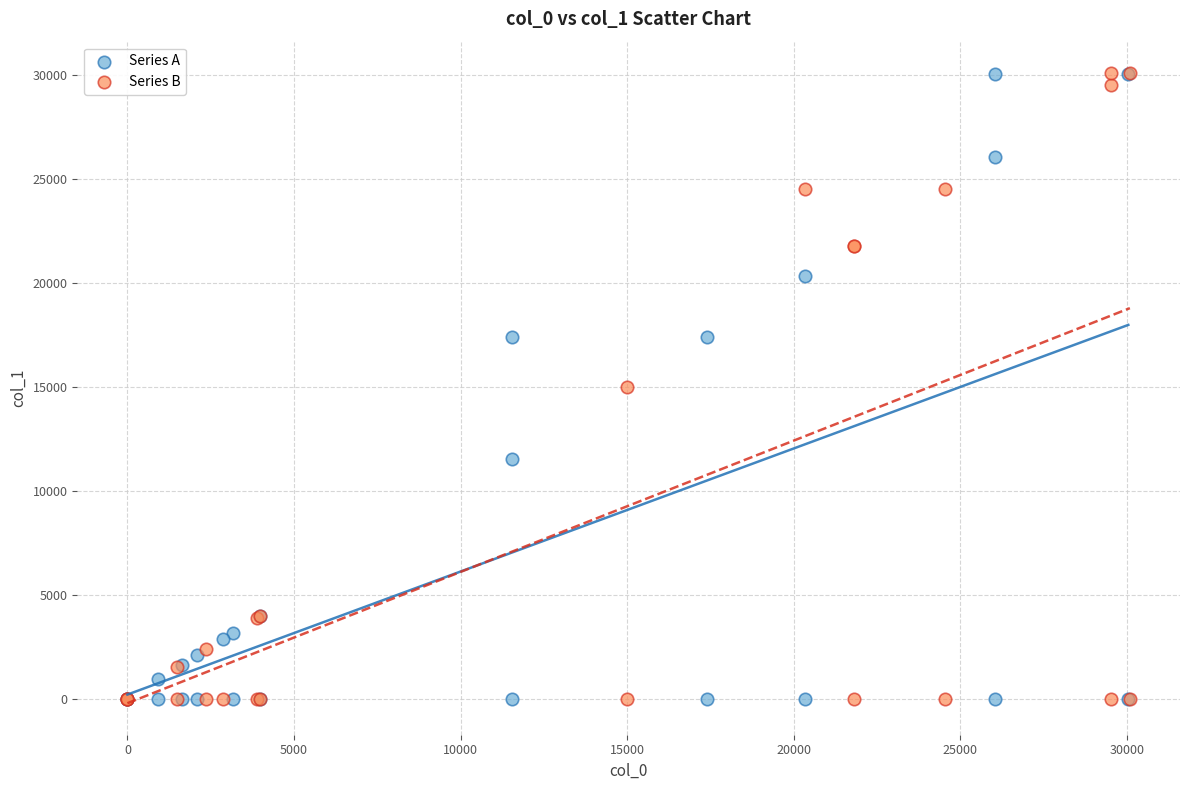

What are all the series names shown in the legend?

Series A, Series B